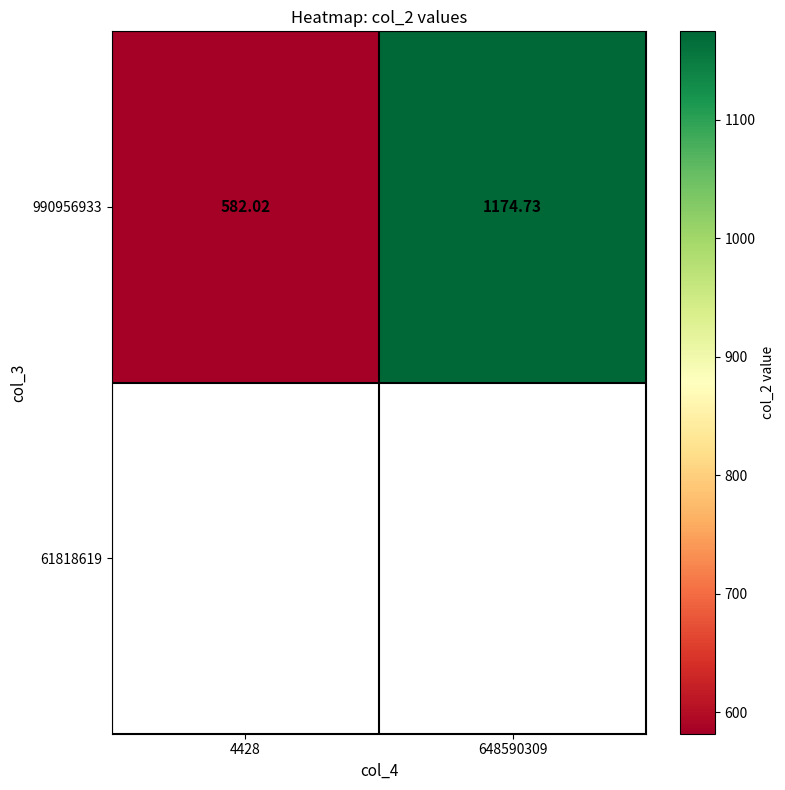

Between 648590309 and 4428, which is larger?

648590309